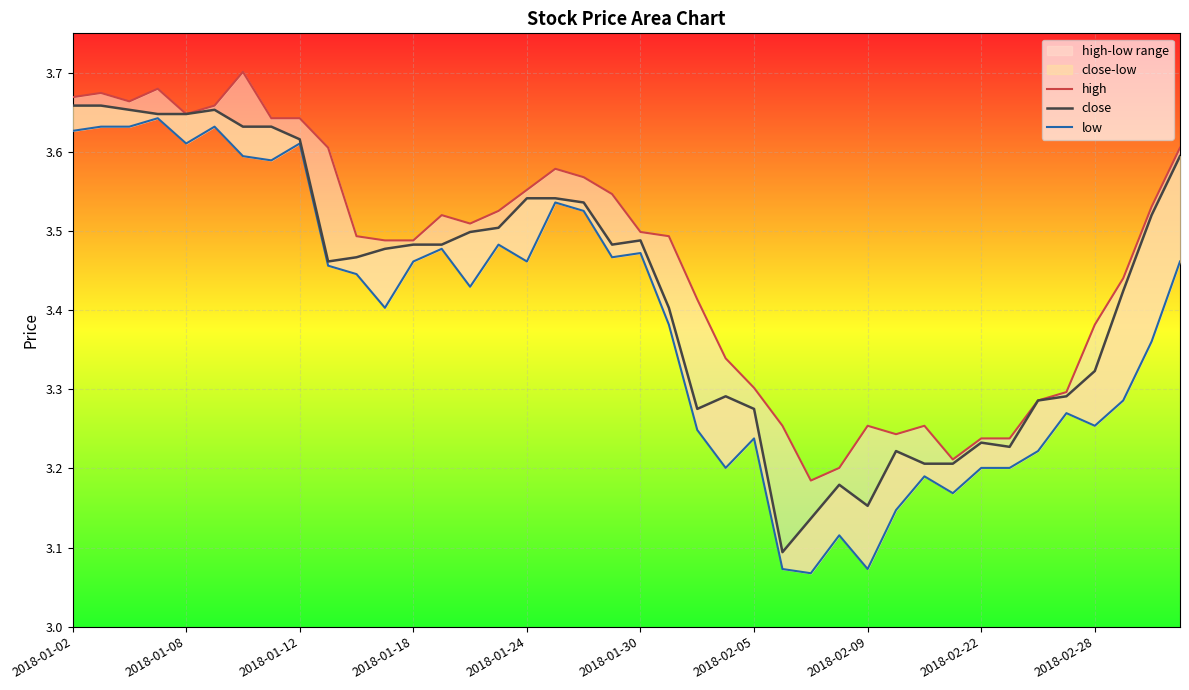

True or false: low has more than 0 interior local peaks.

True